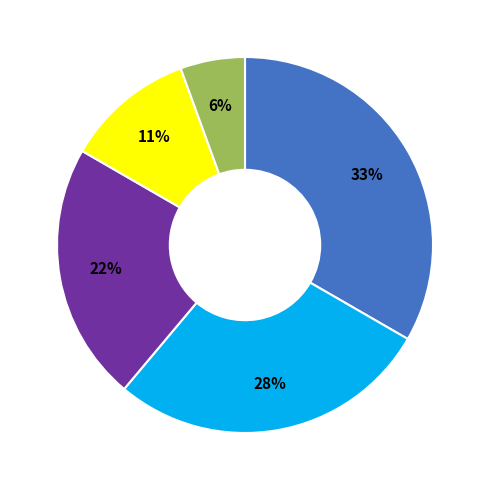

Is there a majority slice in this chart?

No